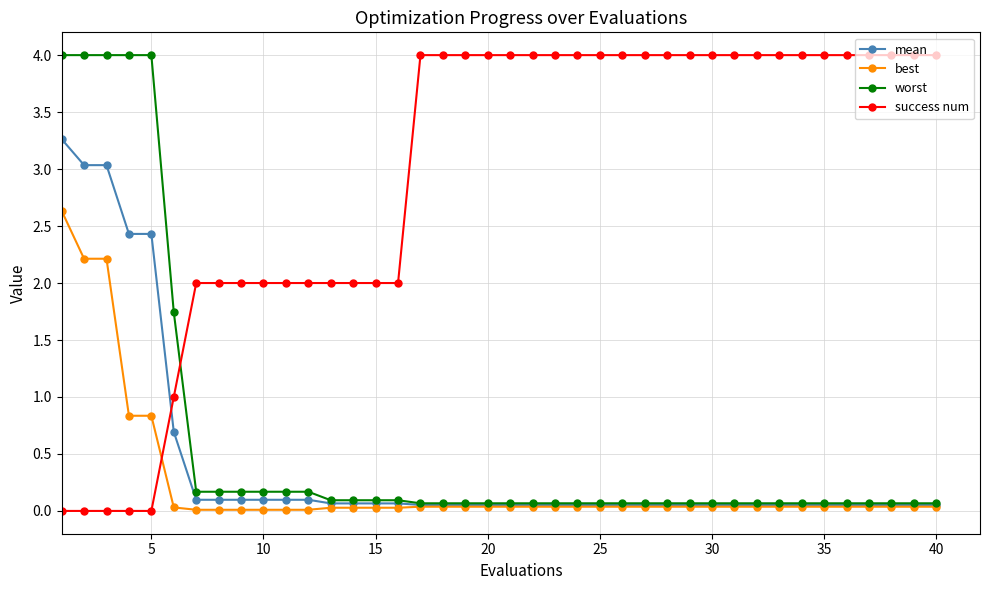

Does the chart have visible grid lines?

Yes